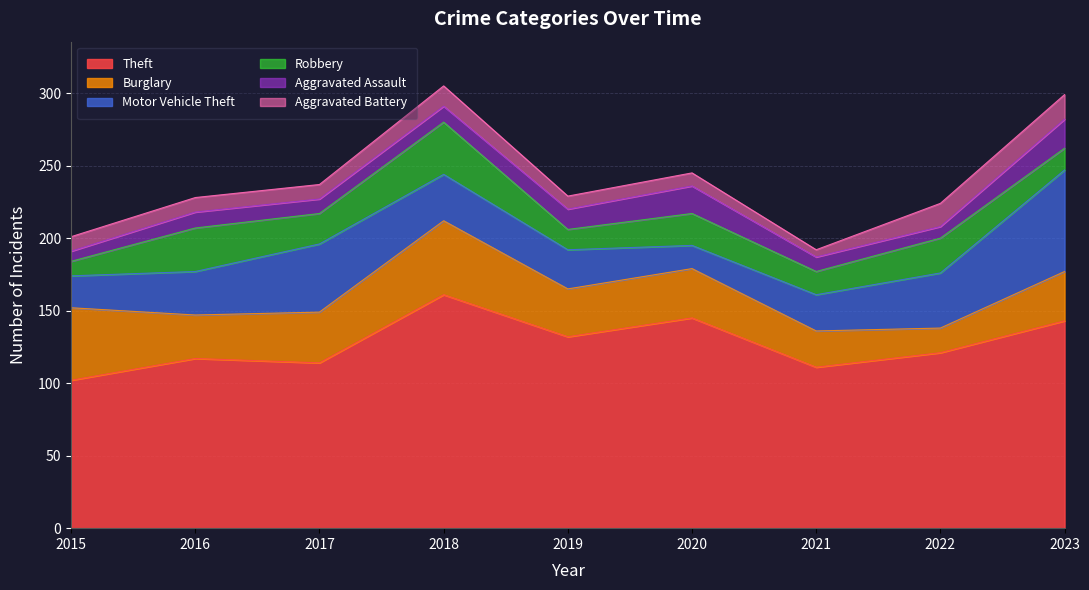

Which category has the lowest value across all series?

2021